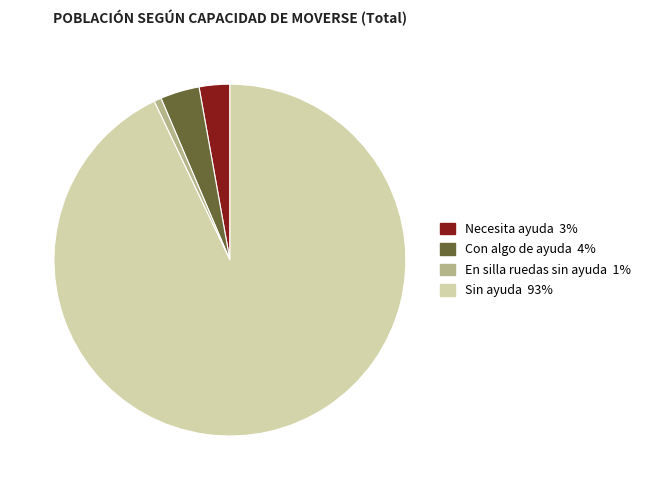

Which has a higher value, Con algo de ayuda 4% or Necesita ayuda 3%?

Con algo de ayuda 4%